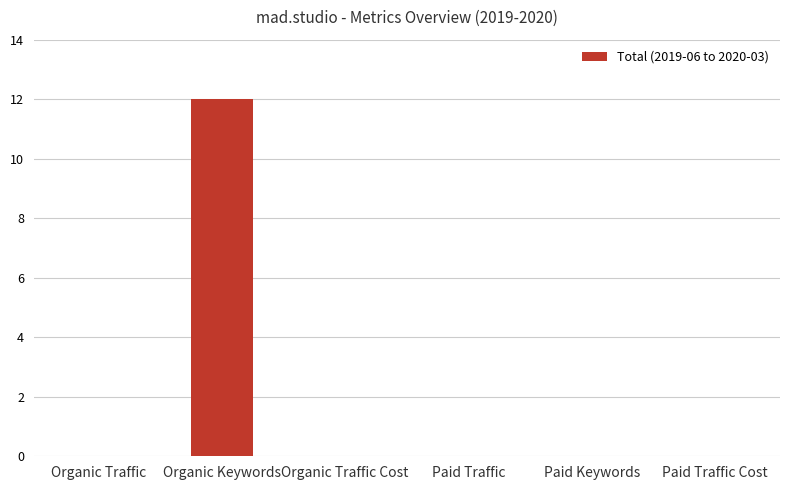

The value at Organic Traffic Cost is -5. True or false?

False